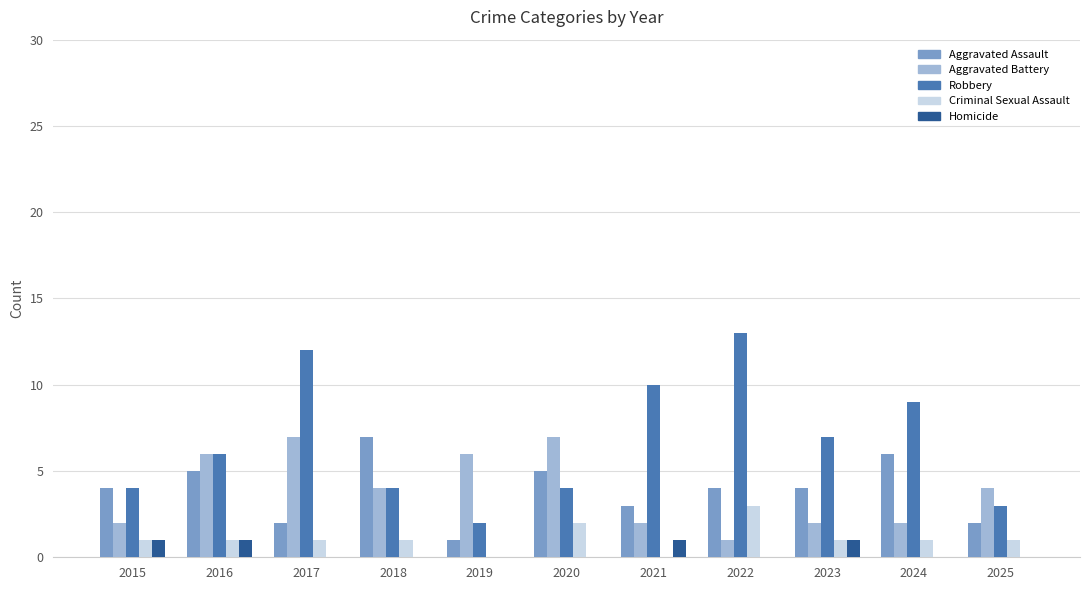

Which series has the widest spread of values?

Robbery